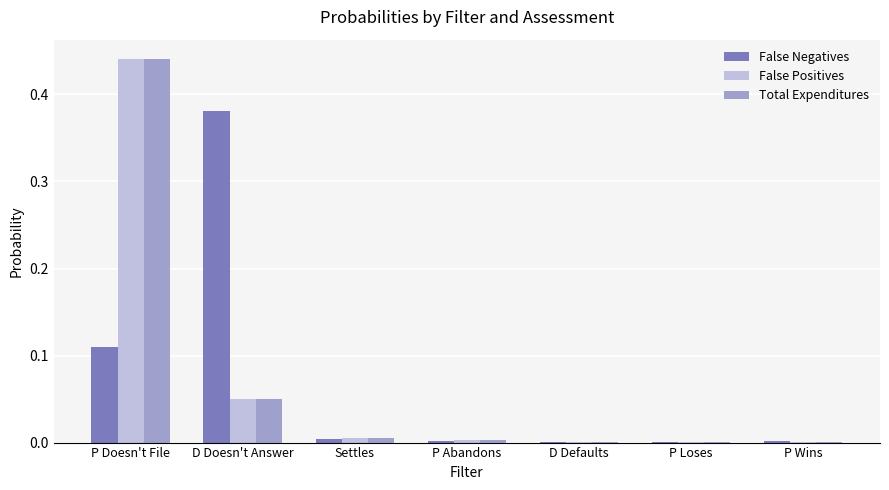

Is it true that False Positives equals 0.0 at P Abandons?

True